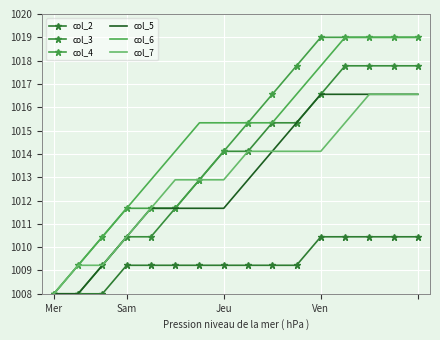

What is the difference between the maximum and second lowest values in the col_5 series?

8.6